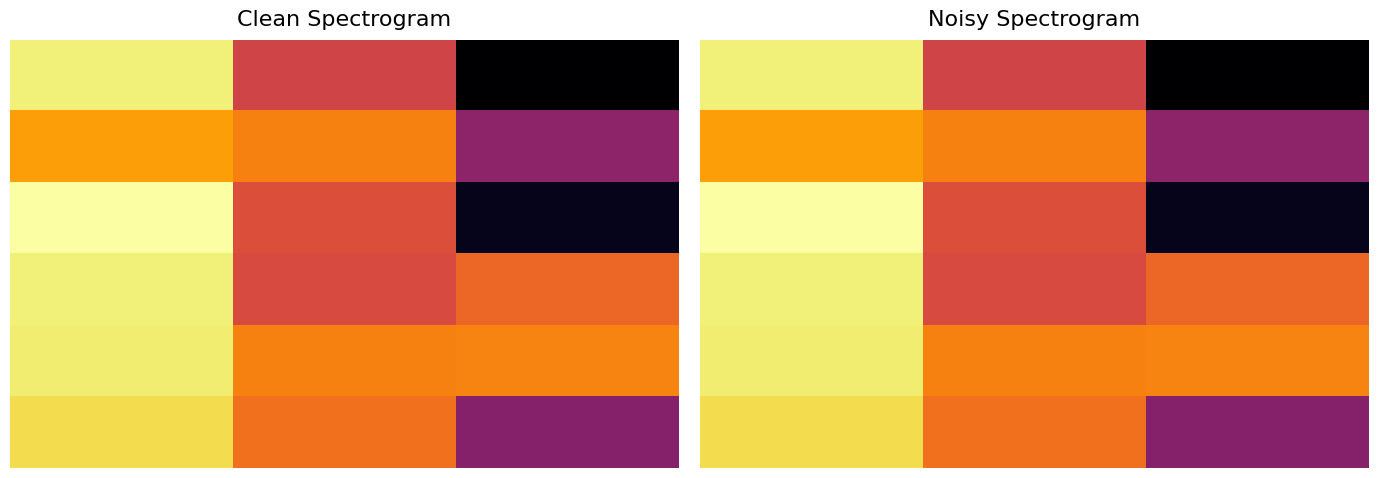

At how many categories does at least one series exceed 0?

3